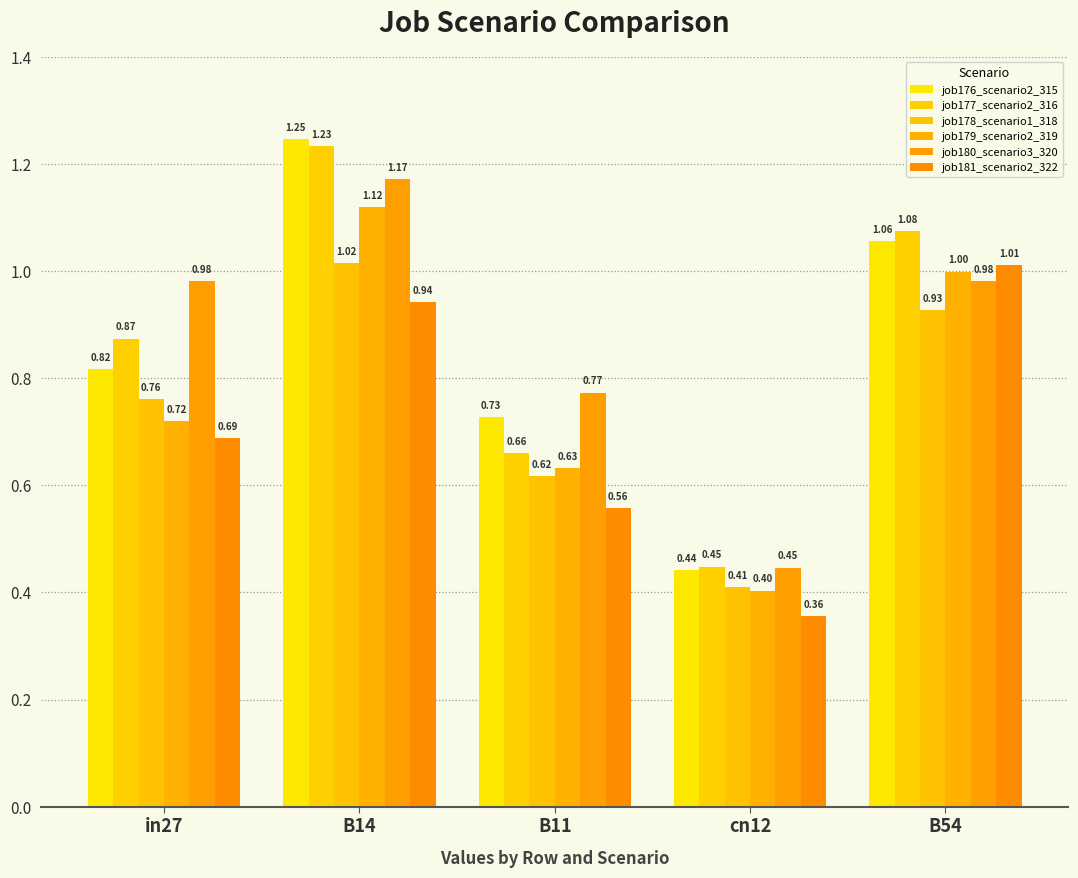

What are all the series names shown in the legend?

job176_scenario2_315, job177_scenario2_316, job178_scenario1_318, job179_scenario2_319, job180_scenario3_320, job181_scenario2_322